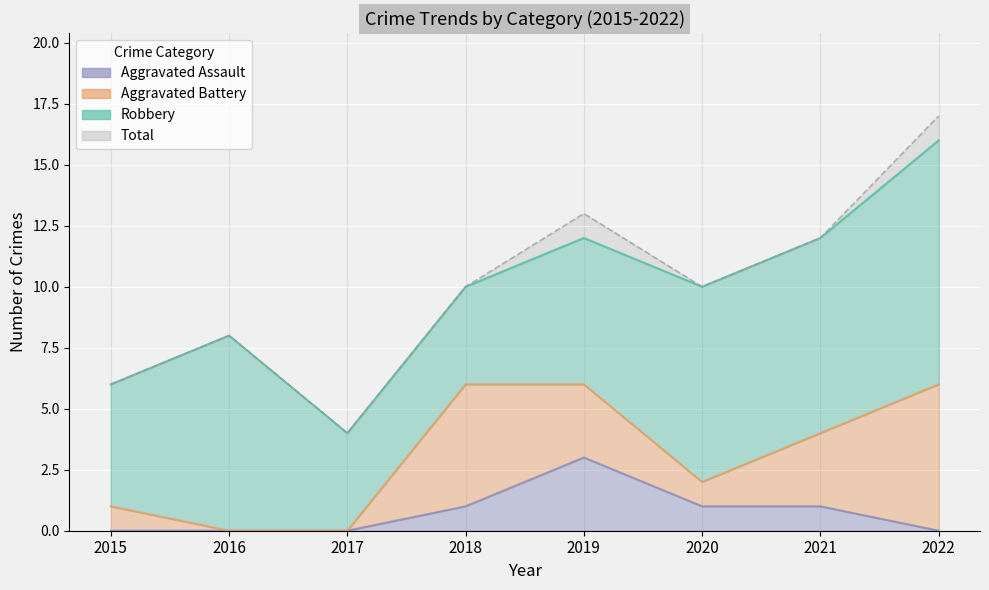

Rank the categories by Total value from lowest to highest.

2017, 2015, 2016, 2018, 2020, 2021, 2019, 2022